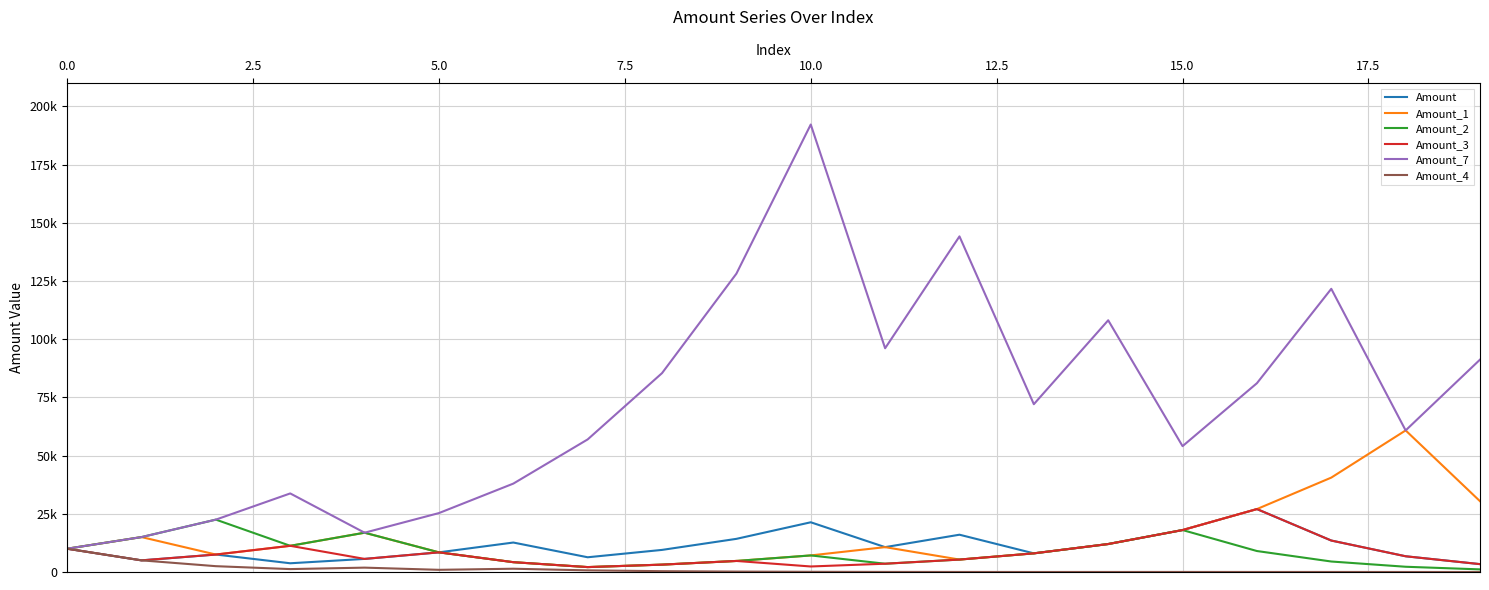

What is the lowest value of the Amount series?

3378.8